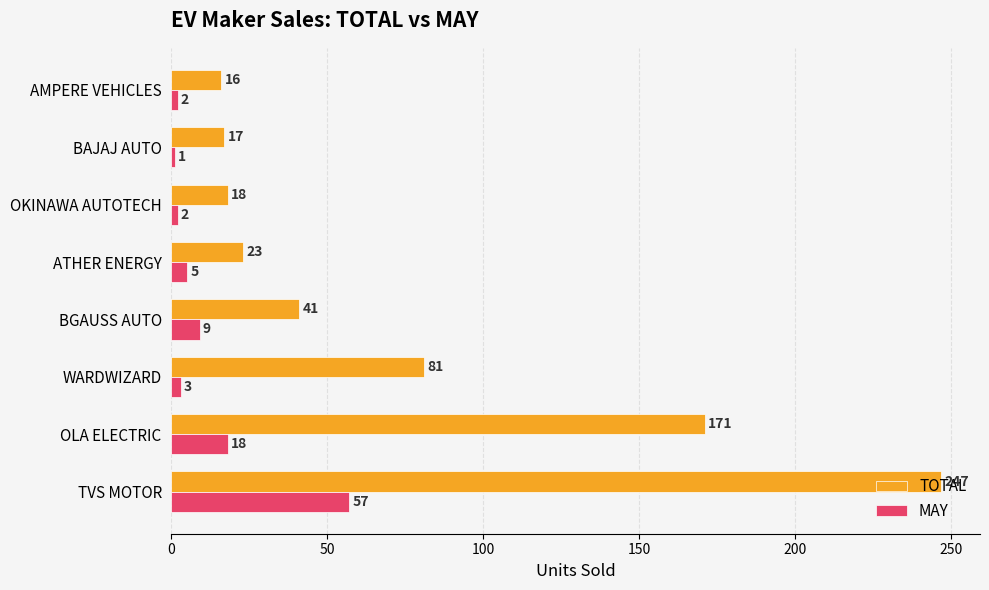

Which series has the largest range (max minus min)?

TOTAL